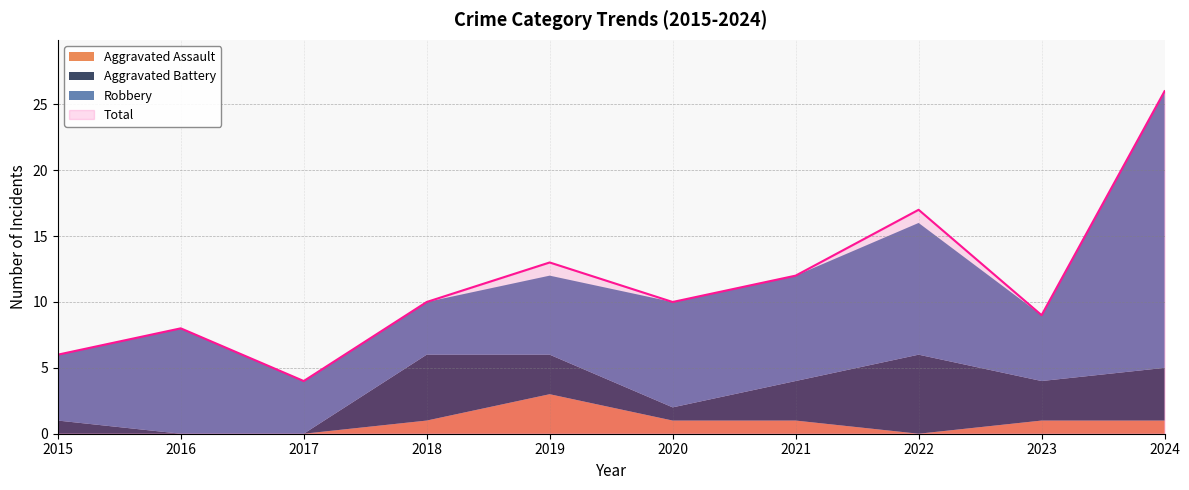

What are all the series names shown in the legend?

Aggravated Assault, Aggravated Battery, Robbery, Total